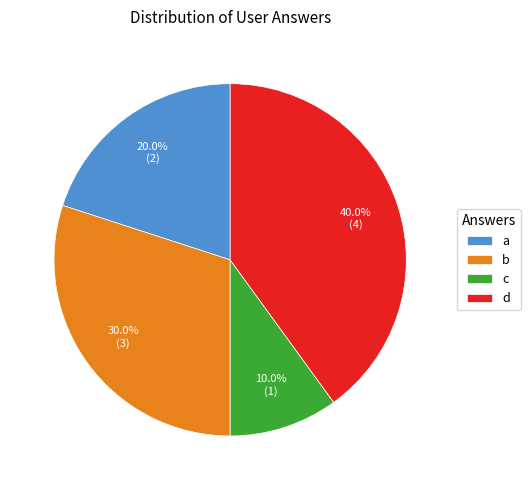

Rank the categories by value from highest to lowest.

d, b, a, c